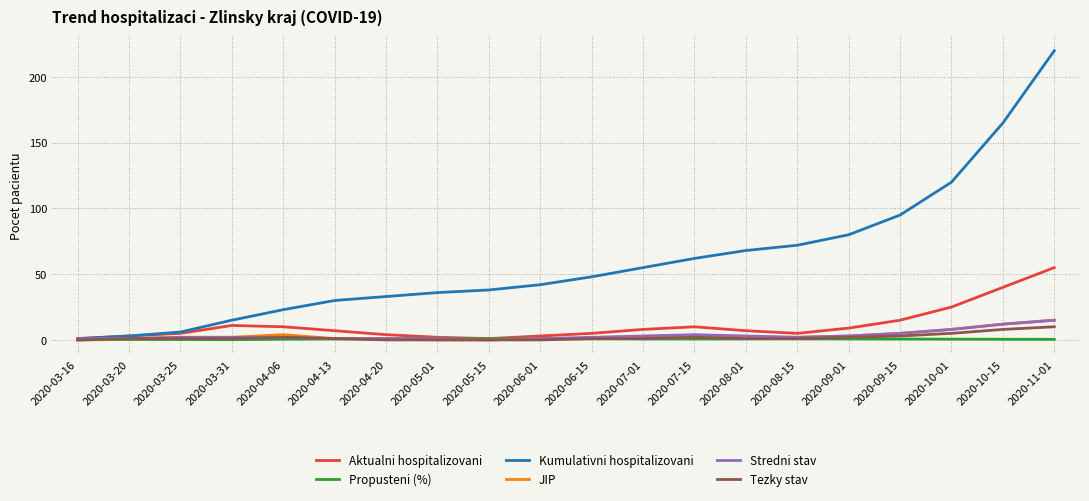

At which category is the sum across all series the highest?

2020-11-01